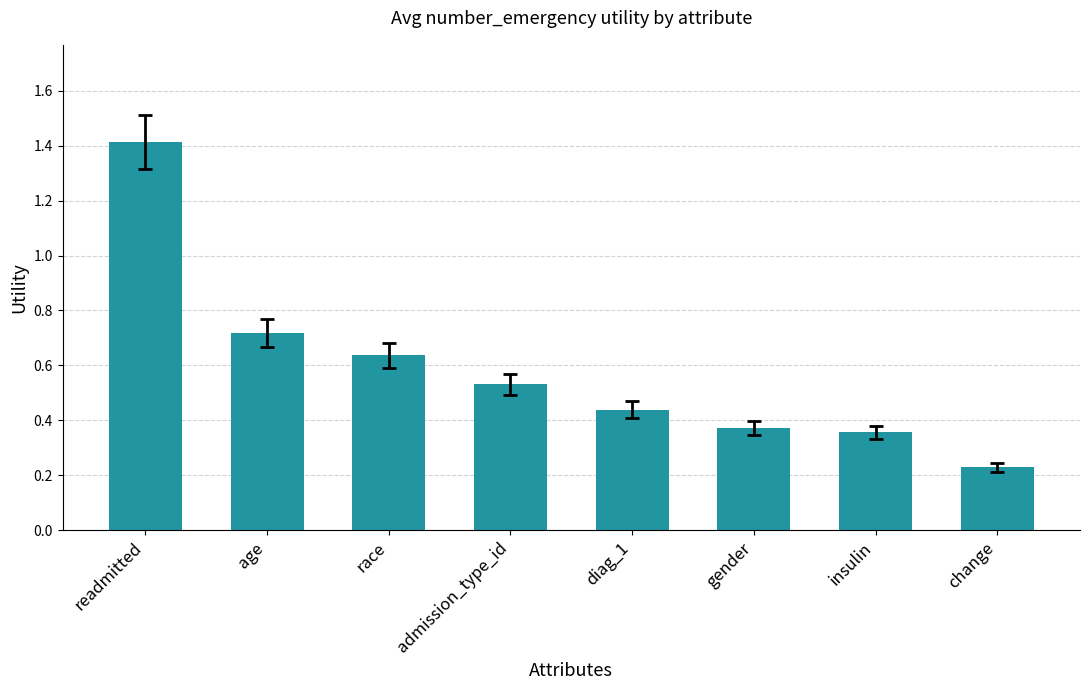

At which label is the value closest to 0?

change